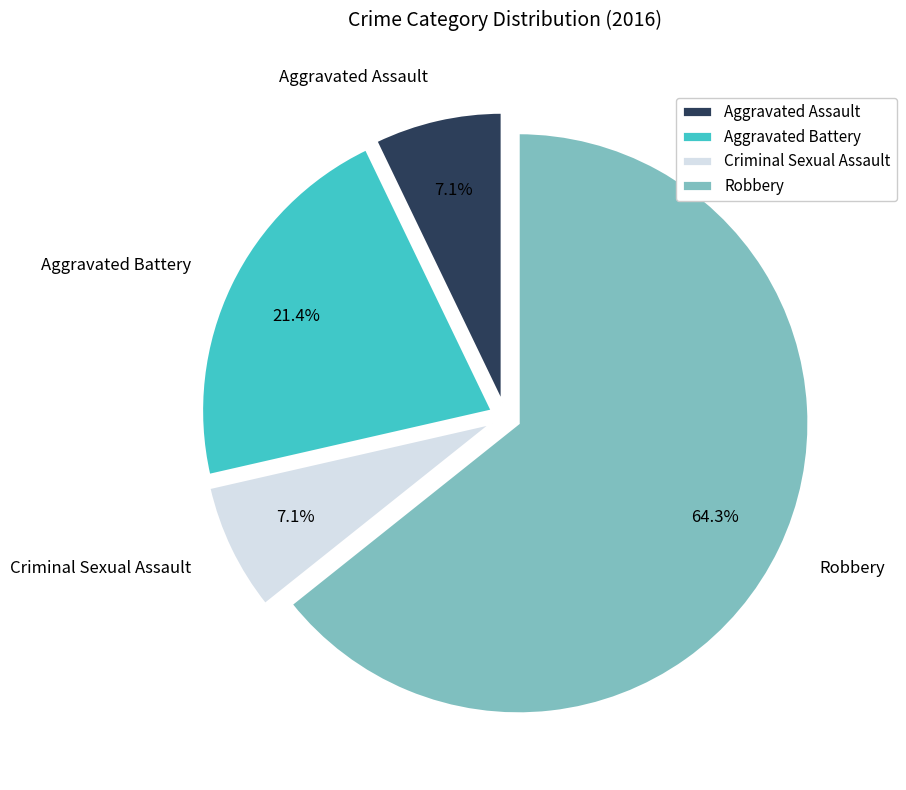

To the nearest percent, what is the difference between the largest and smallest slice percentages?

57%